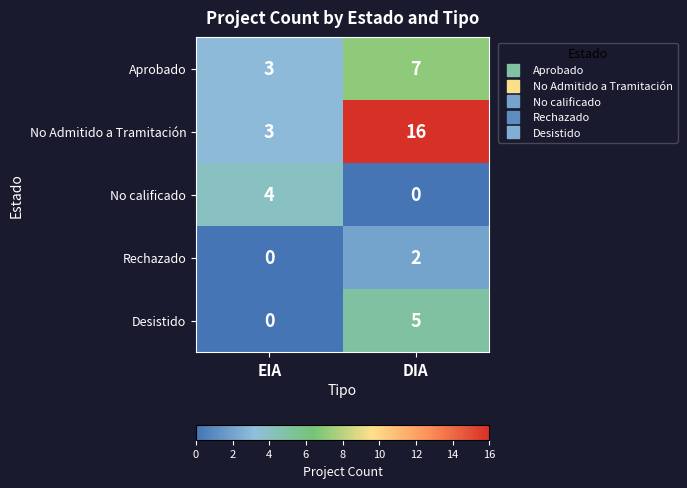

What is the sum of the No Admitido a Tramitación values at EIA and DIA?

19